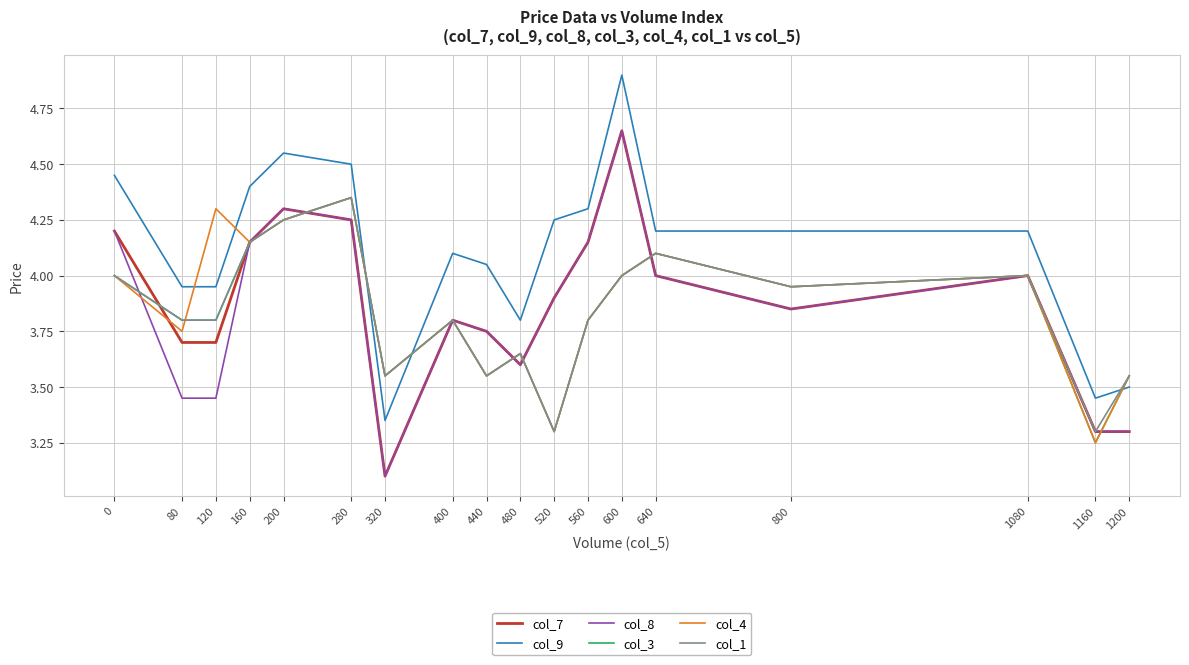

What is the minimum value shown in the chart?

3.1